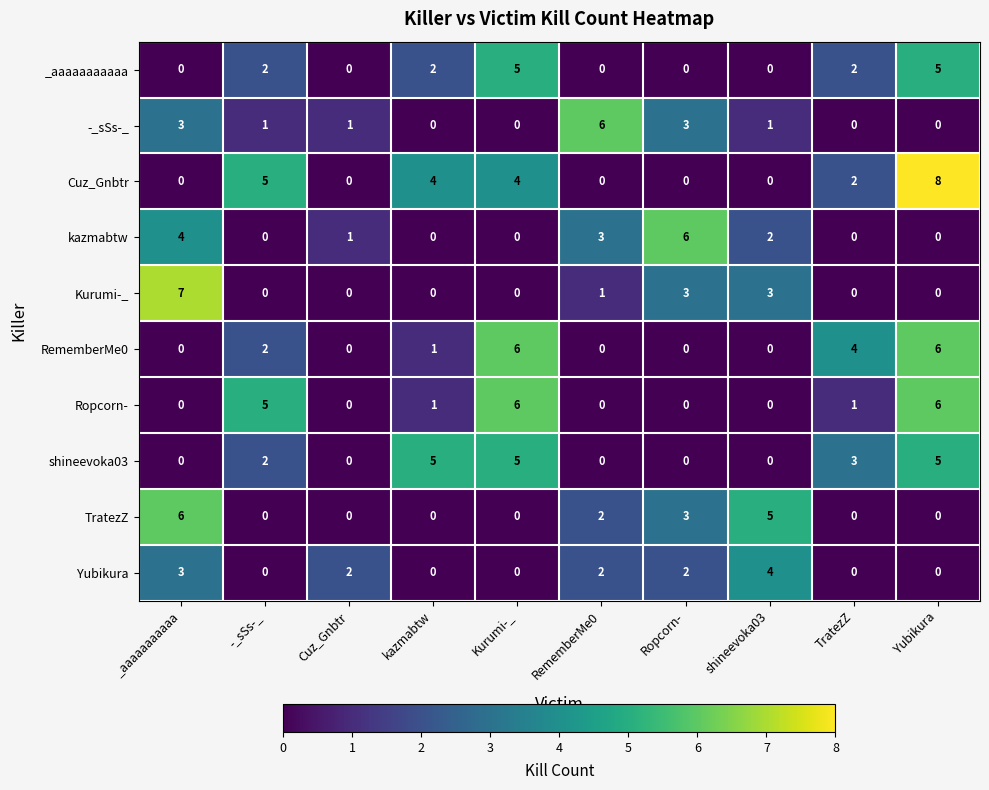

What is the total value across all series at RememberMe0?

14